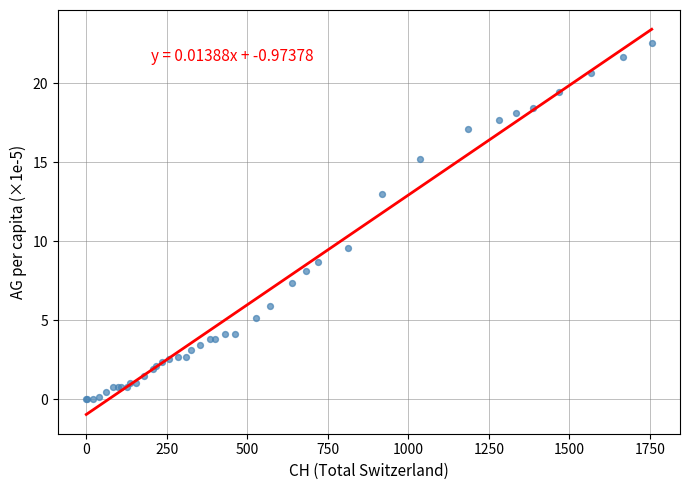

What Y value in the scatter plot is closest to 11?

9.6